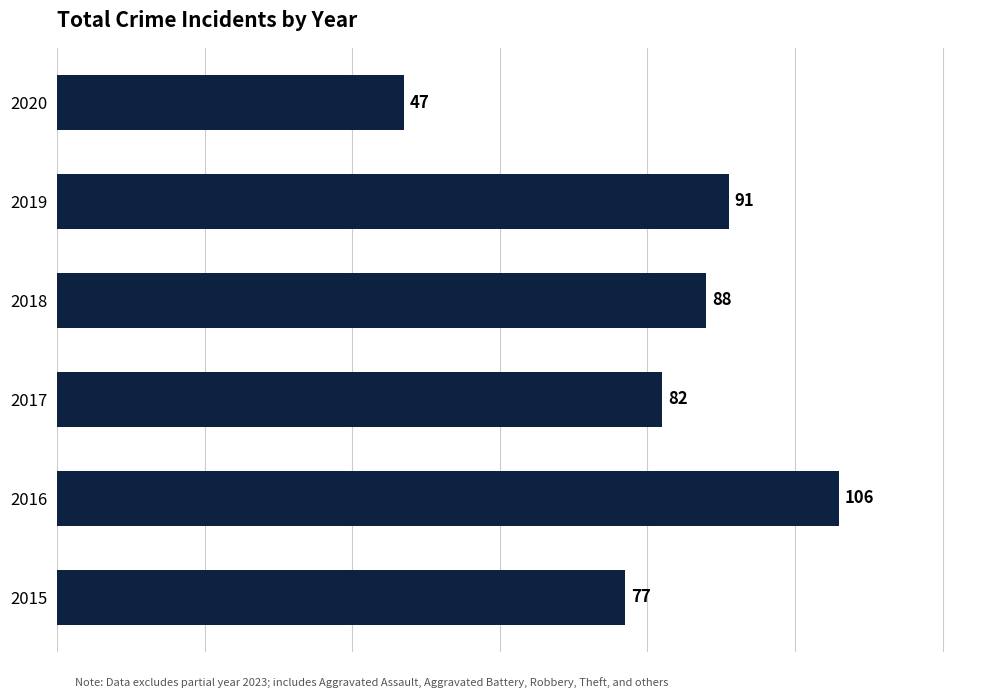

How many bars are there in total?

6